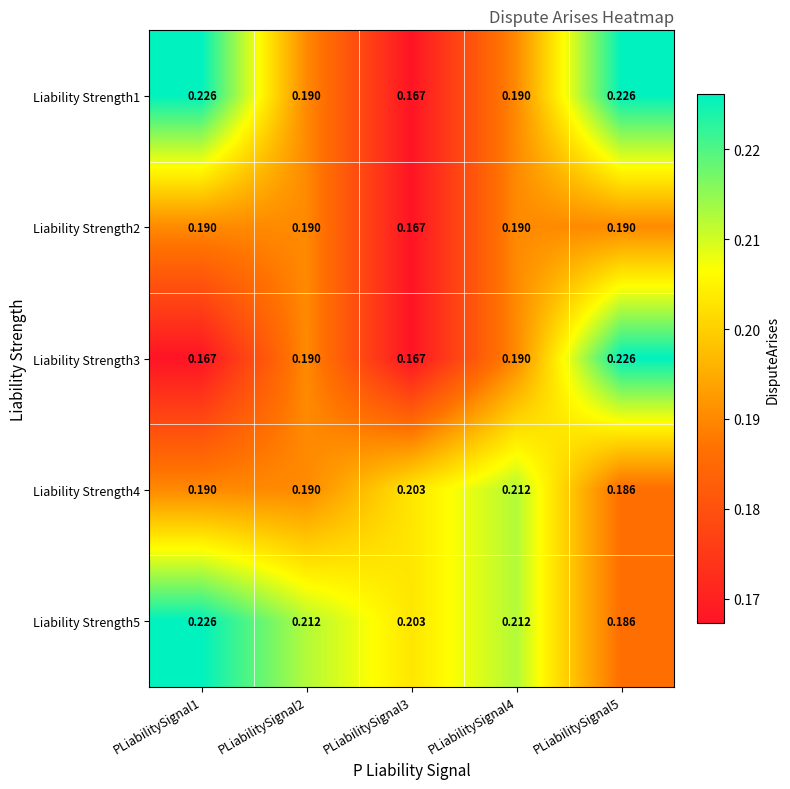

Is the value of Liability Strength5 at PLiabilitySignal3 greater than the value of Liability Strength3 at PLiabilitySignal3?

Yes